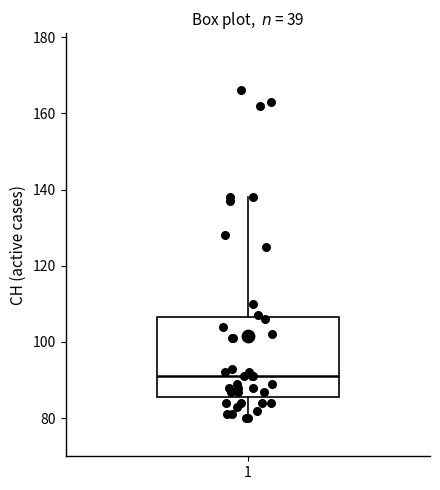

Read this box plot against the y-axis: the position of the median line, the range covered by the box, and the ends of both whiskers. The values are not printed on the chart, so give them approximately, as read against the axis.

median 92, box 86 to 106, whiskers 80 to 138